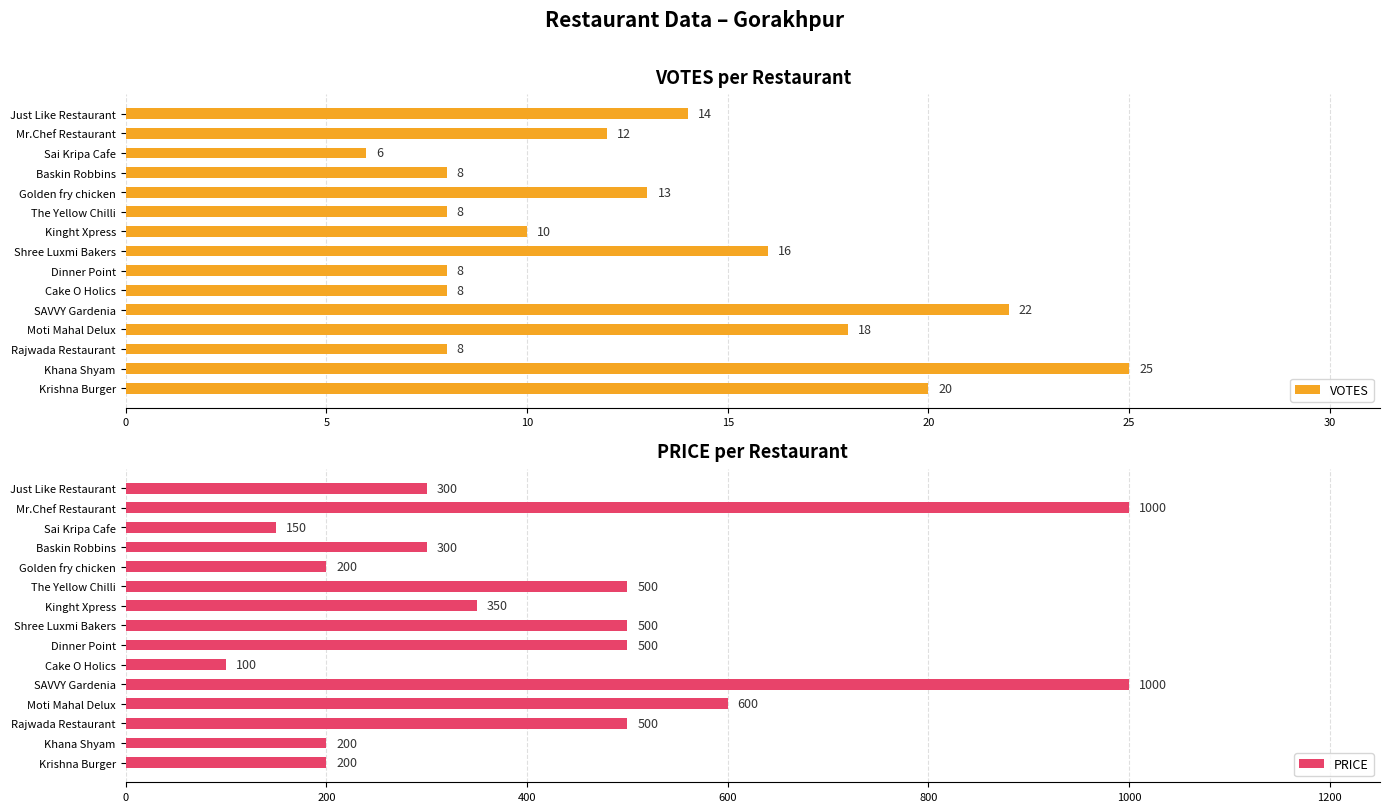

What value does the VOTES series have at Baskin Robbins, to the nearest 5?

10